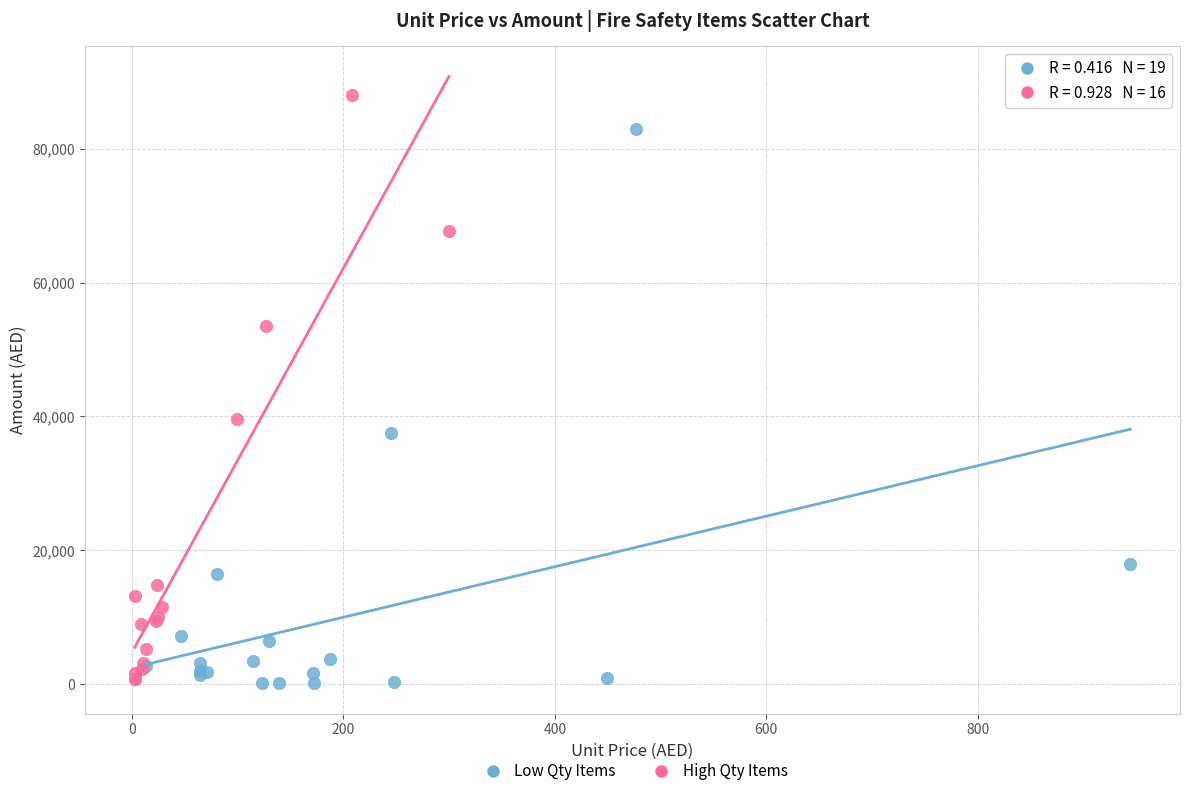

Which series has the largest Y range (max minus min)?

High Qty Items